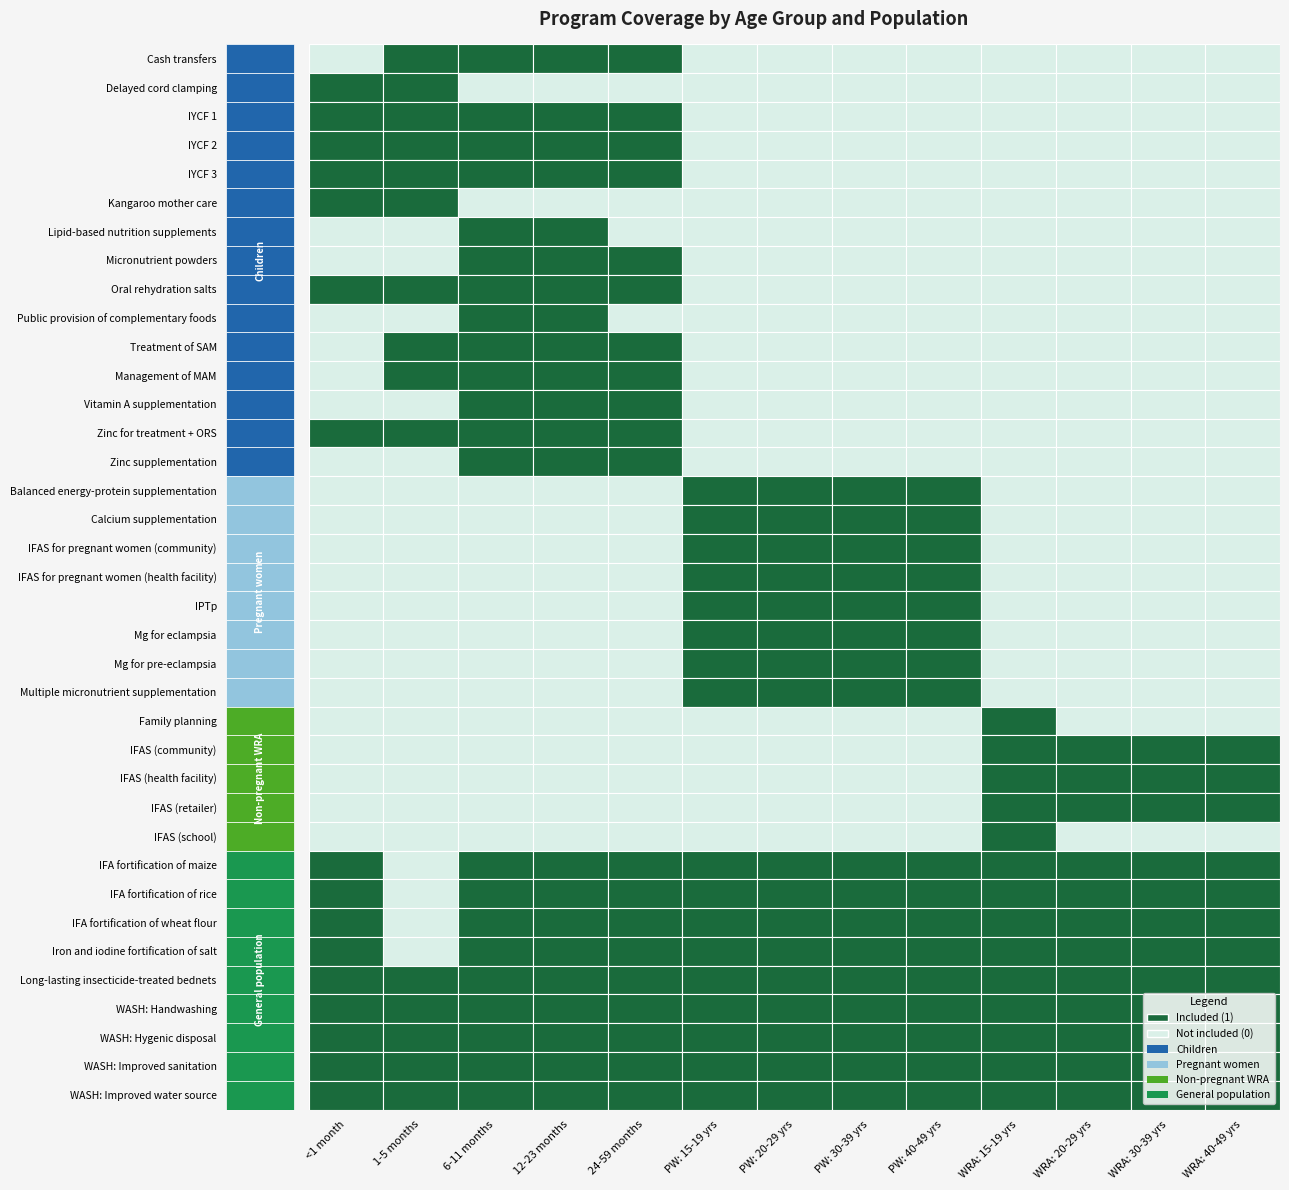

Which series changed the most between IYCF 2 and Kangaroo mother care?

Cash transfers